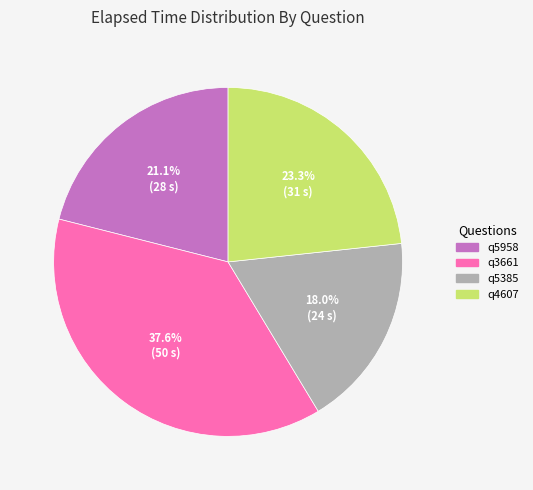

What percentage is the q3661 slice, to the nearest percent?

38%